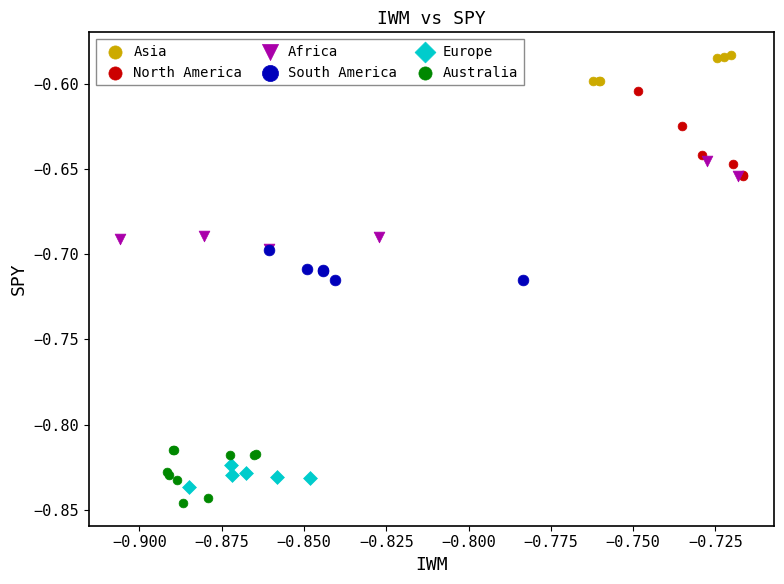

What are all the series names shown in the legend?

Asia, North America, Africa, South America, Europe, Australia